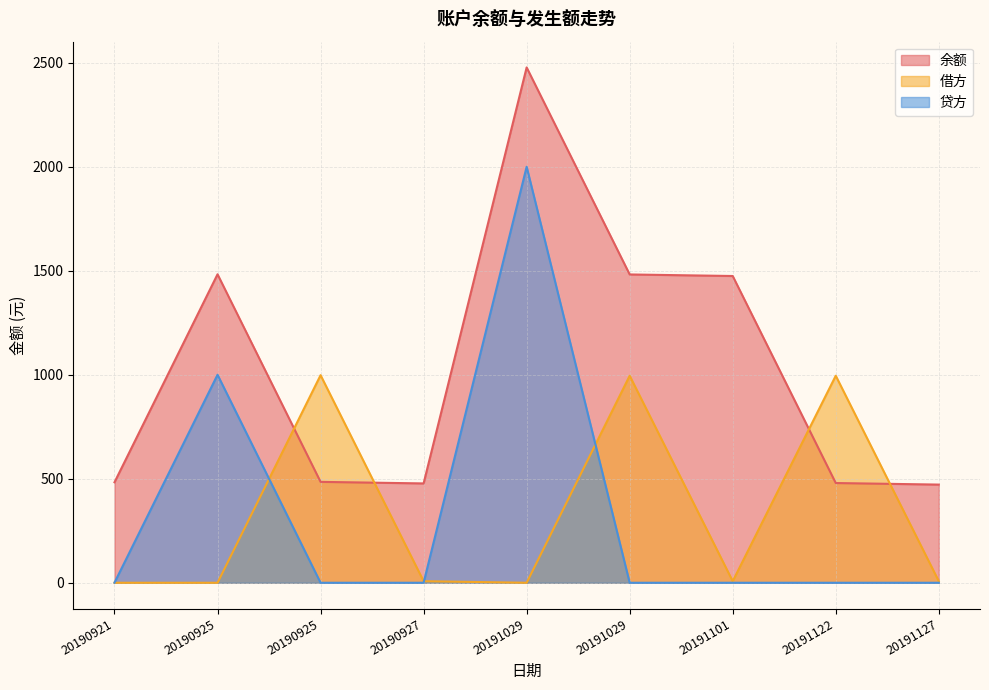

What is the spread (max minus min) of values at 20190925?

1483.1